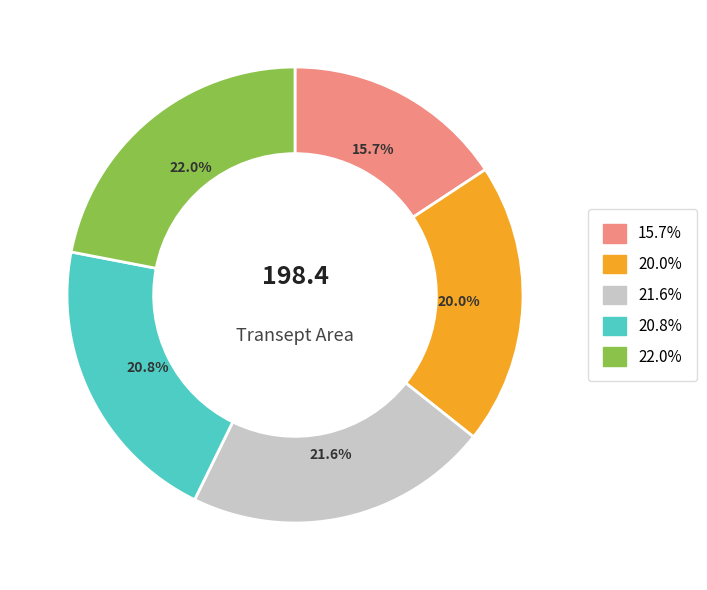

Is there a majority slice in this chart?

No